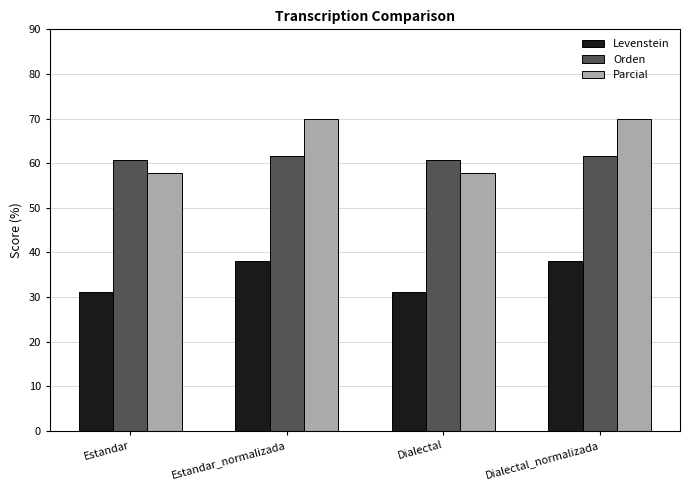

How many data points in Parcial are less than 70?

2